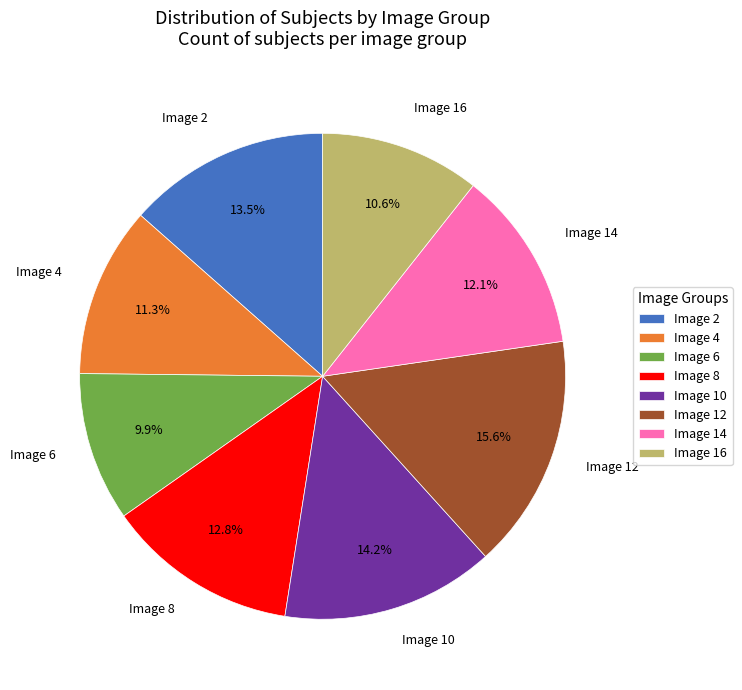

How many segments does this pie chart have?

8